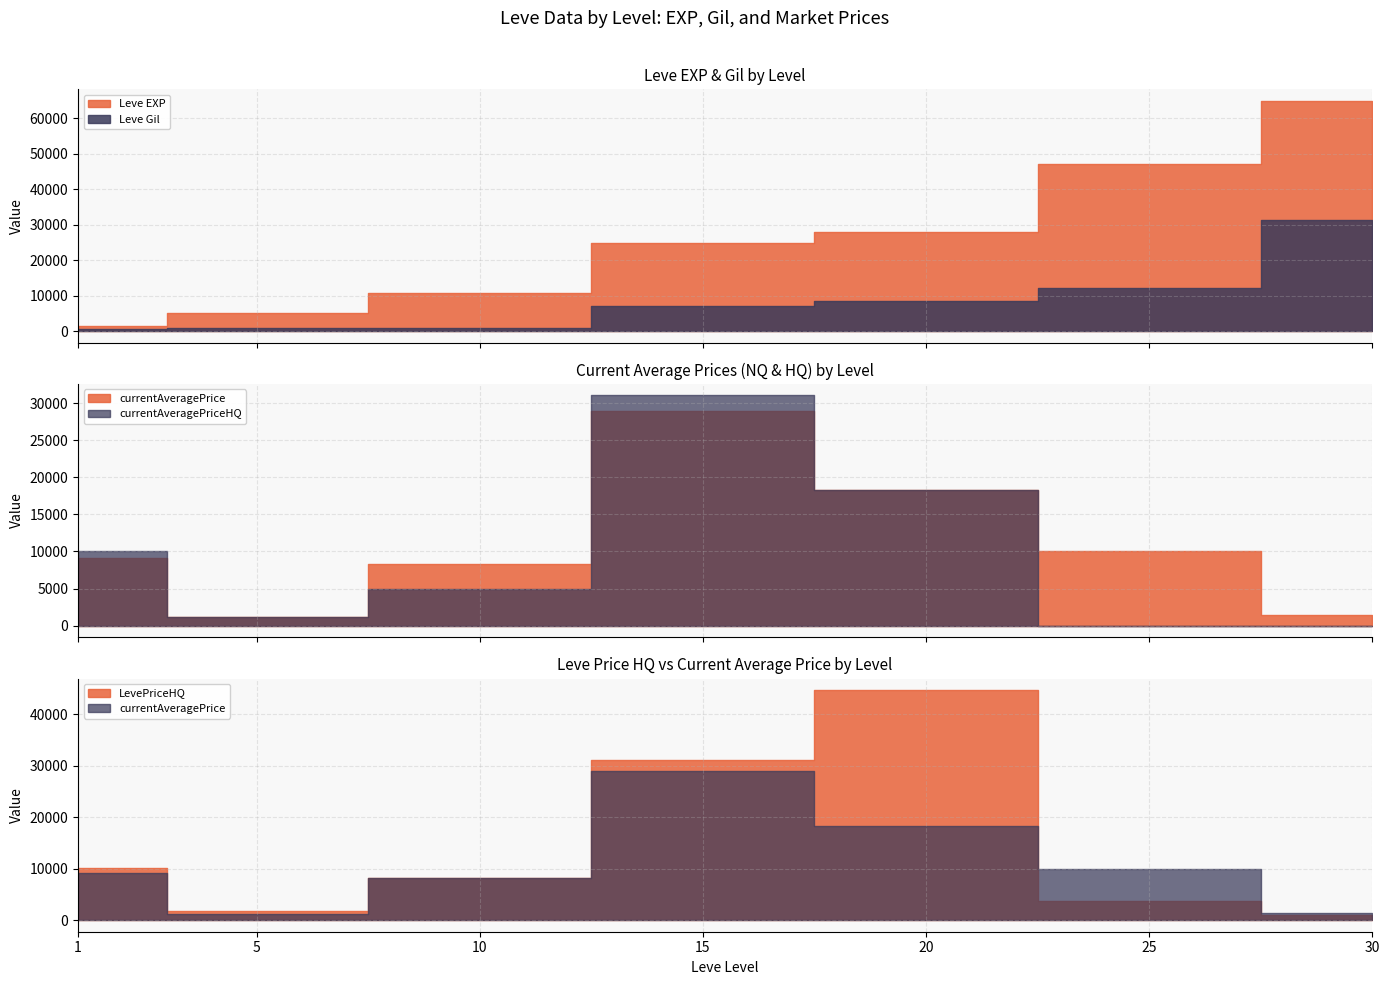

Reading right to left, what are all the values shown in this chart?

Leve EXP: 30=64910	25=47200	20=28010	15=24790	10=10780	5=5220	1=1330
Leve Gil: 30=31330	25=12000	20=8570	15=7170	10=880	5=790	1=630
currentAveragePrice: 30=1450	25=10000	20=18307	15=28942	10=8250	5=1200	1=9175
currentAveragePriceHQ: 30=0	25=0	20=18307	15=31047	10=4875	5=1200	1=10082
LevePriceHQ: 30=999	25=3649	20=44666	15=31047	10=8250	5=1752	1=10082